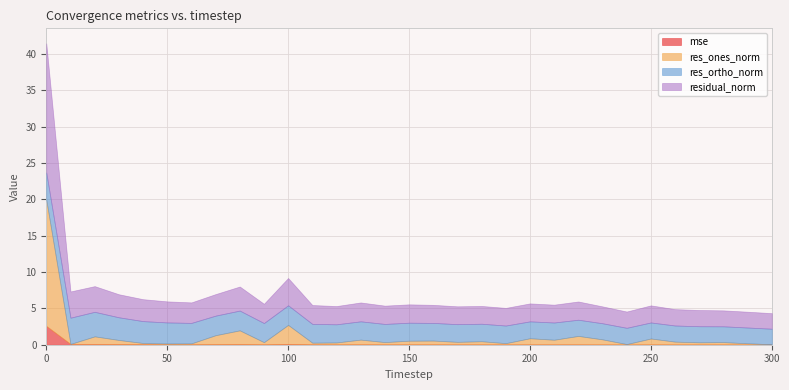

Which label corresponds to the smallest value in the chart?

10